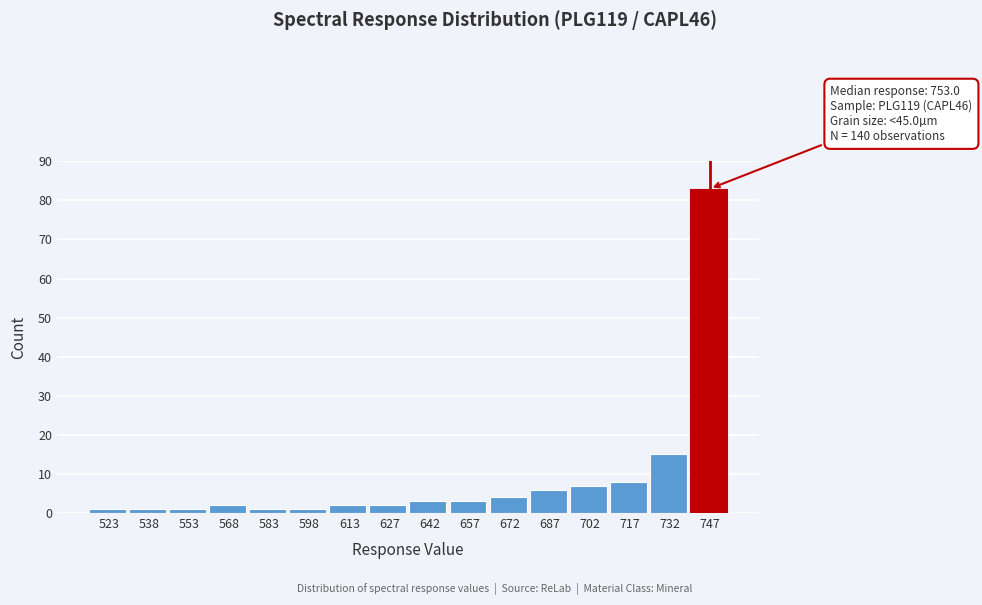

Reading left to right, extract all data points from this chart.

523=1	538=1	553=1	568=2	583=1	598=1	613=2	627=2	642=3	657=3	672=4	687=6	702=7	717=8	732=15	747=83